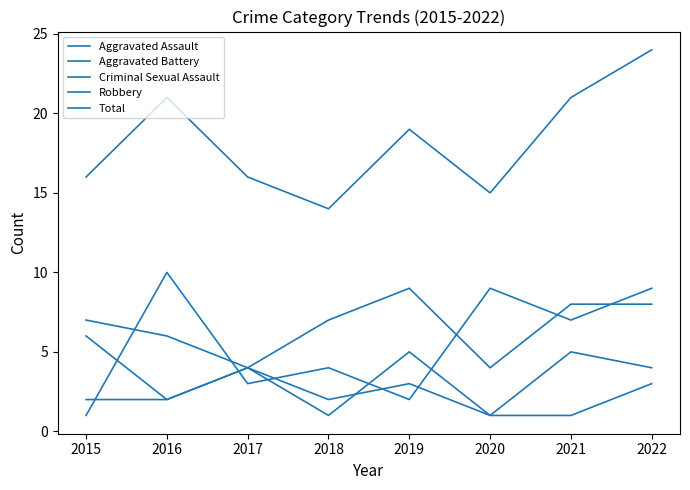

What is the difference between the Criminal Sexual Assault values at 2021 and 2017?

3